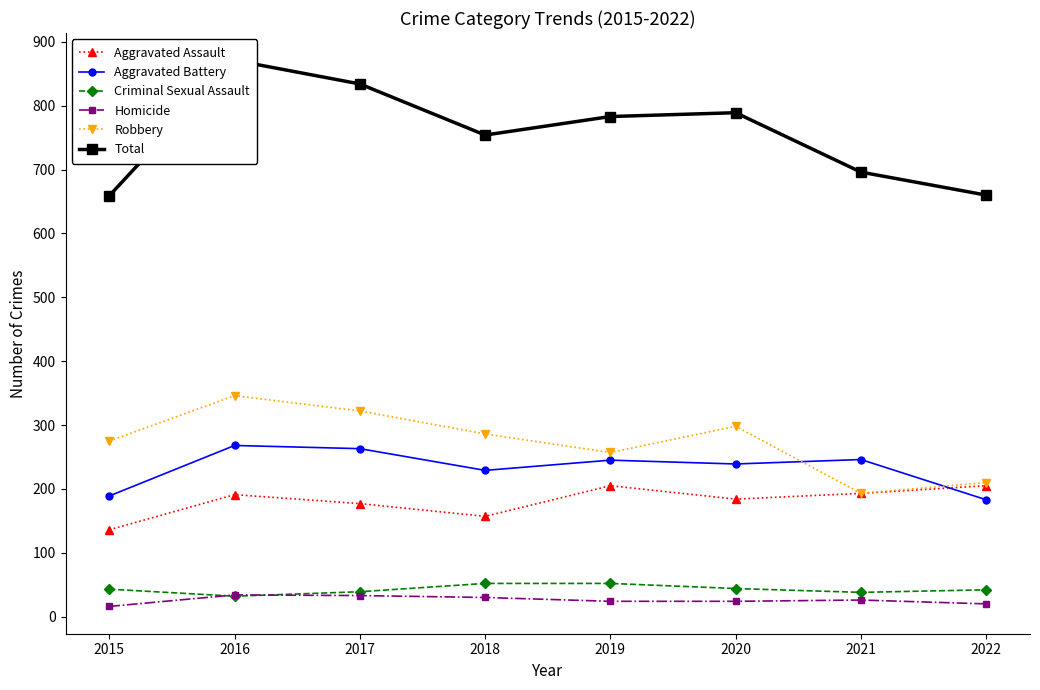

At 2021, list the series in order from smallest to largest.

Homicide, Criminal Sexual Assault, Aggravated Assault, Robbery, Aggravated Battery, Total